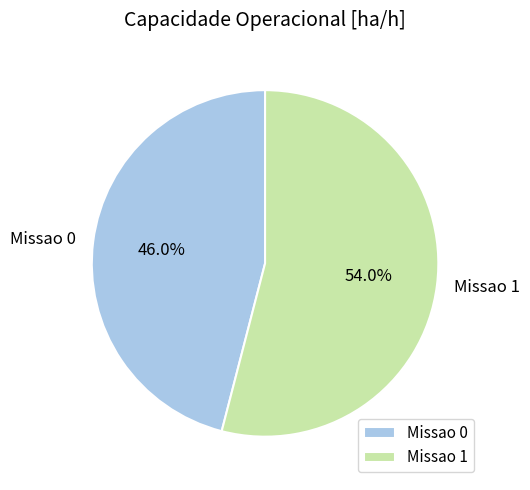

To the nearest percent, what is the average slice percentage?

50%